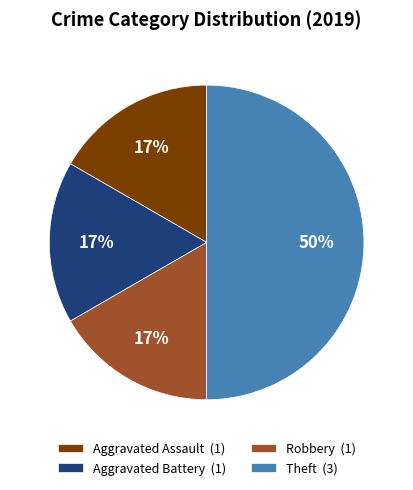

What is the largest slice in the pie chart?

Theft (3)